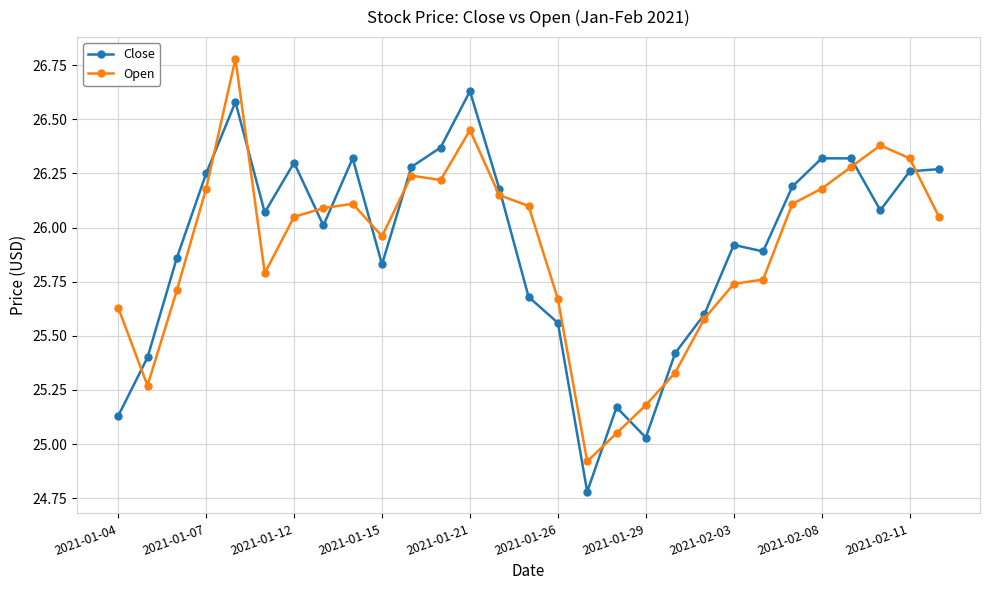

What is the maximum value for Open?

26.8